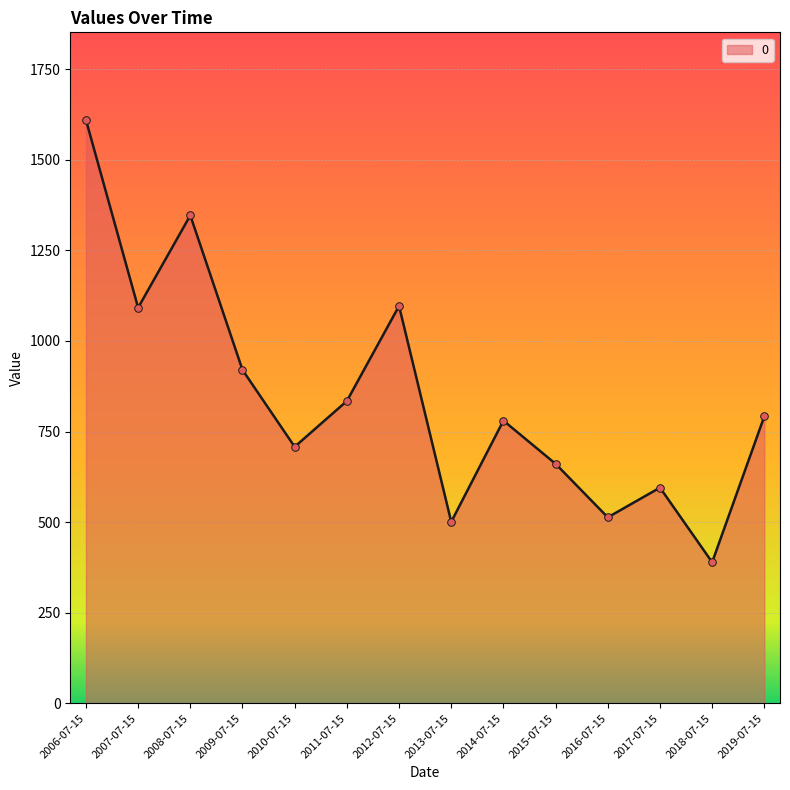

What is the change in value from 2010-07-15 to 2014-07-15?

+72.2